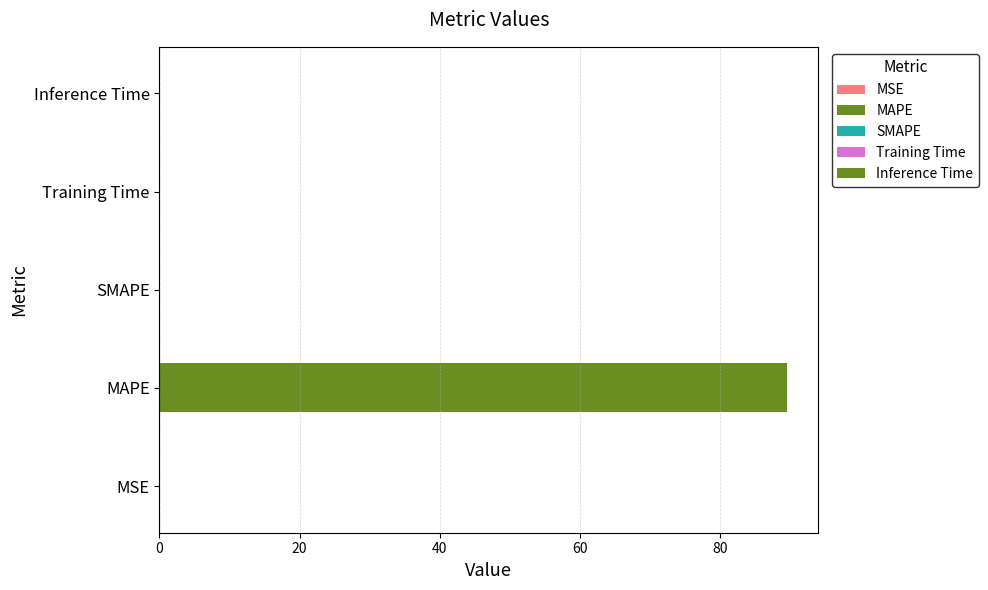

The value at SMAPE is 41.4. True or false?

False